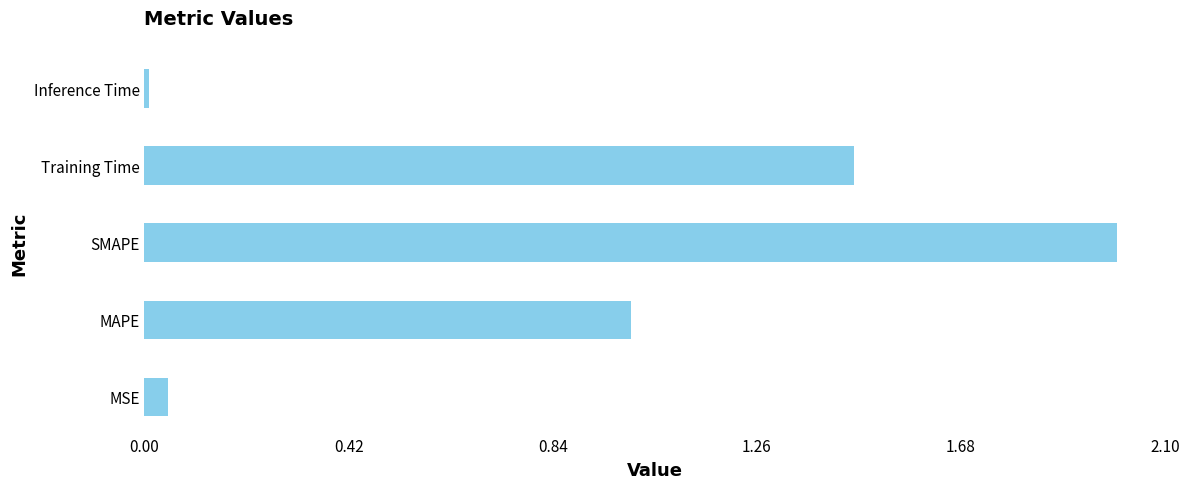

Rank the categories by value from lowest to highest.

Inference Time, MSE, MAPE, Training Time, SMAPE